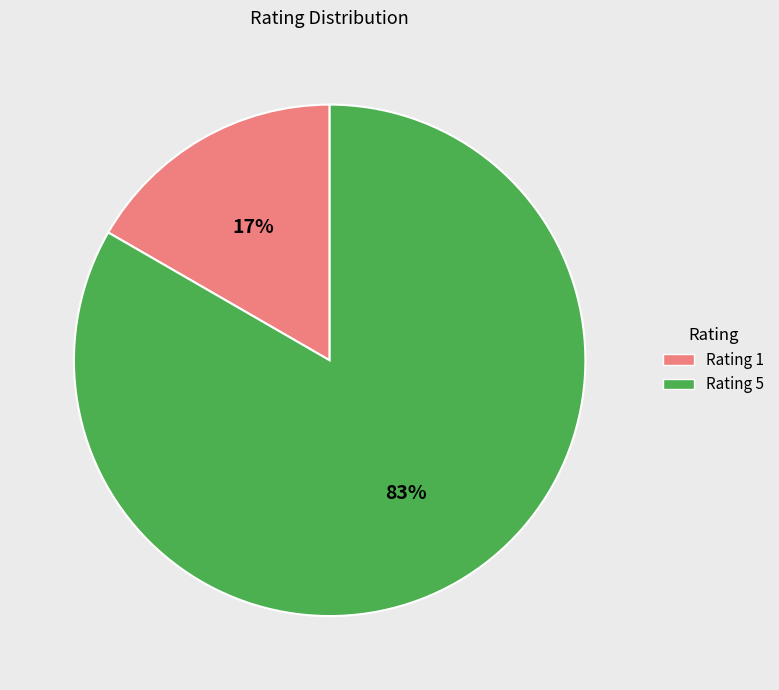

To the nearest percent, what is the average slice percentage?

50%